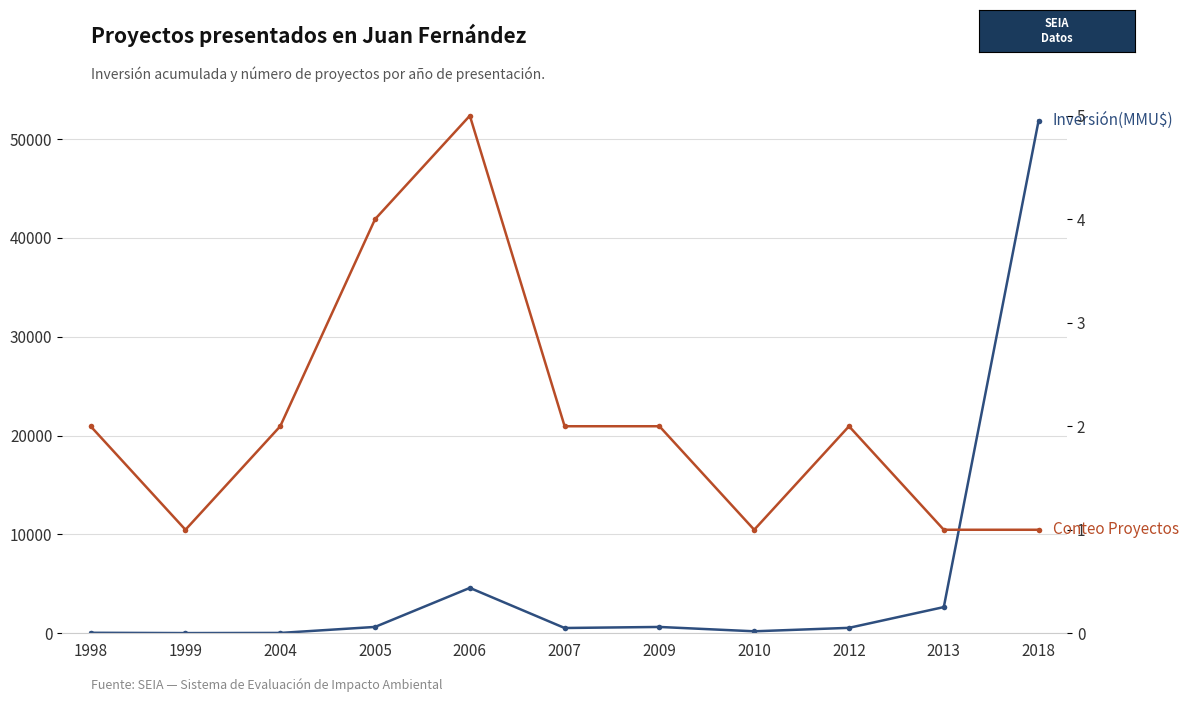

What is the maximum value for Inversión(MMU$)?

51860